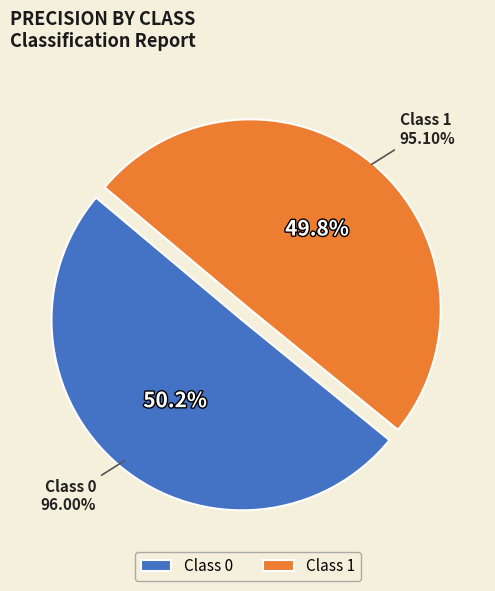

Combined, what portion of the pie is 1 and 0?

100.0%